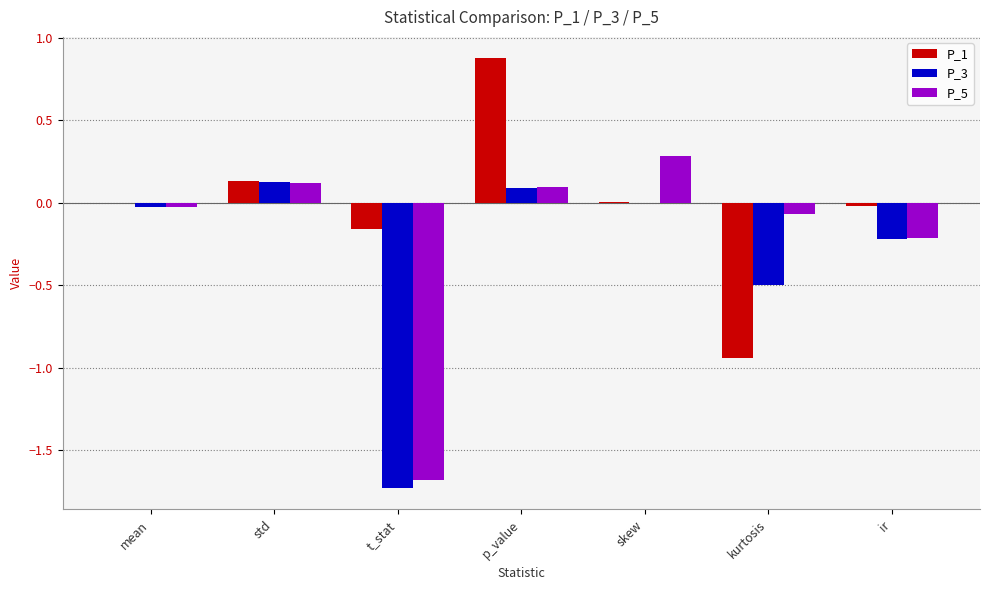

What is the sum of all P_3 values?

-2.3